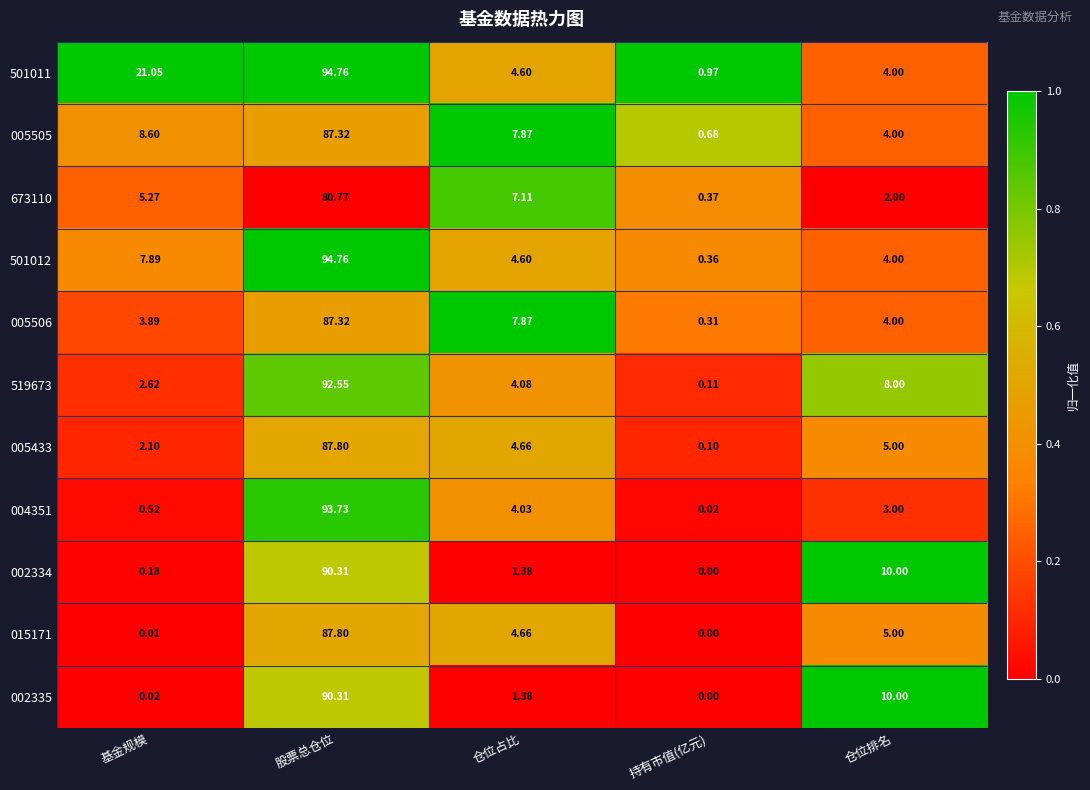

Where does the 005505 series first go above 7?

基金规模